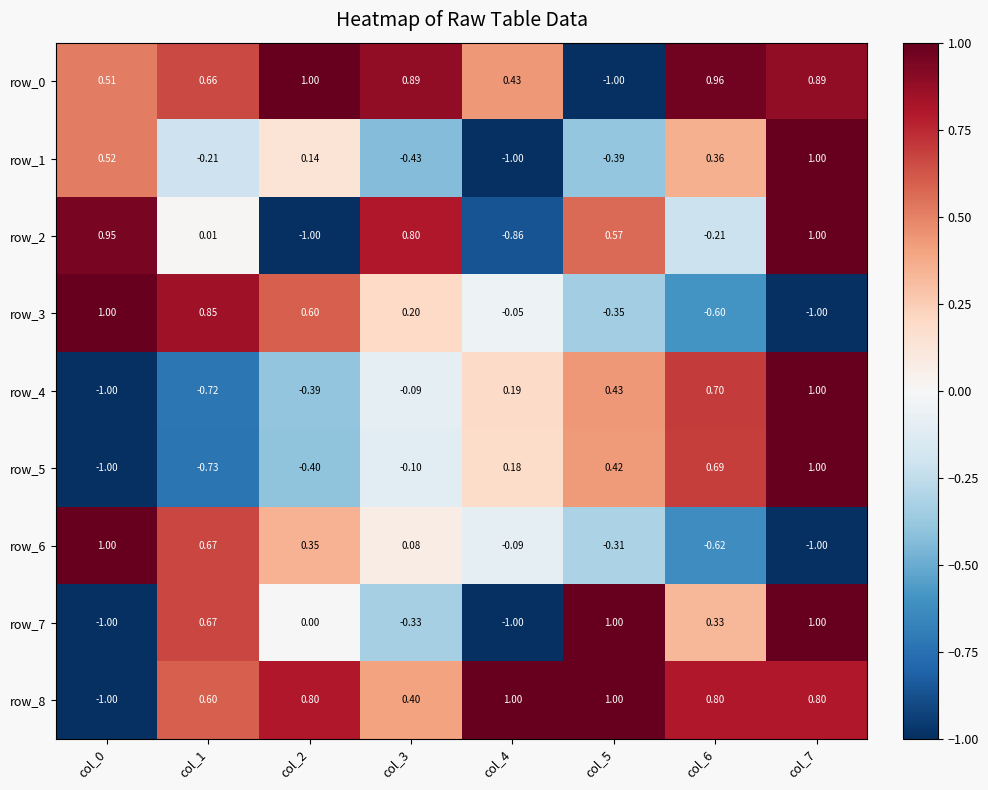

Rank the categories by row_7 value from lowest to highest.

col_0, col_4, col_3, col_2, col_6, col_1, col_5, col_7